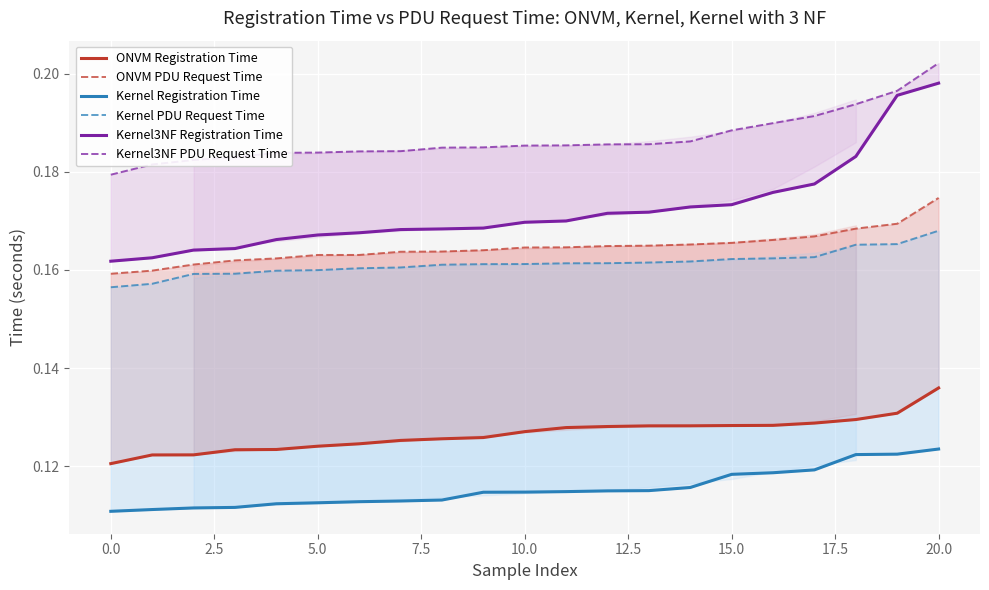

At 12, list the series in order from largest to smallest.

Kernel3NF PDU Request Time, Kernel3NF Registration Time, ONVM PDU Request Time, Kernel PDU Request Time, ONVM Registration Time, Kernel Registration Time